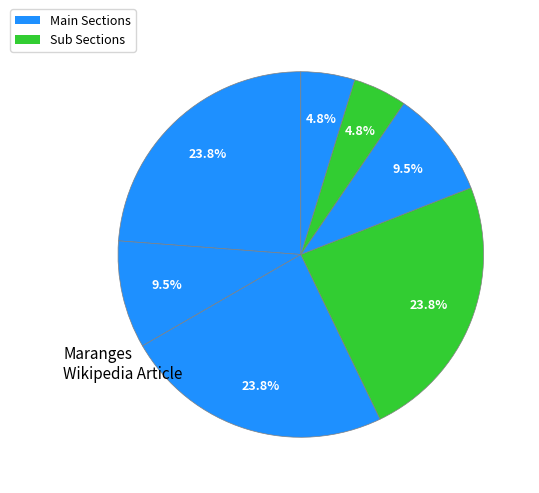

Count the number of slices in the pie.

7